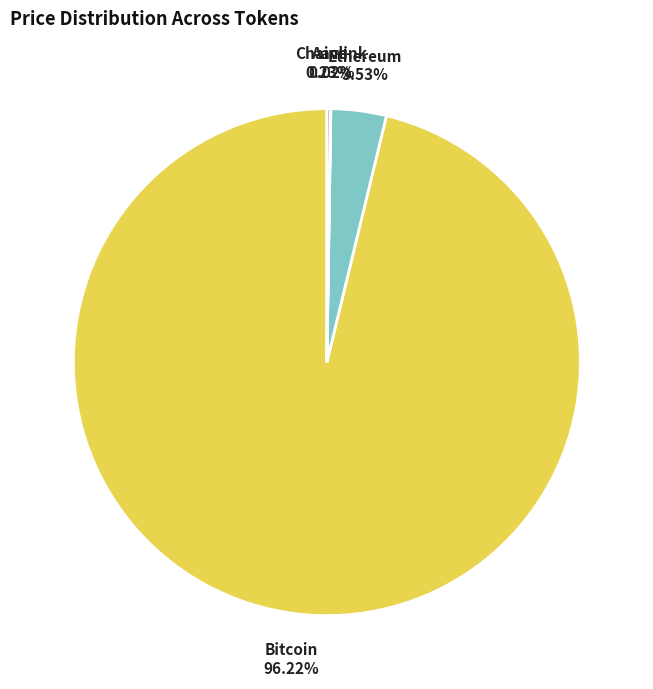

Is Ethereum the majority of the pie?

No